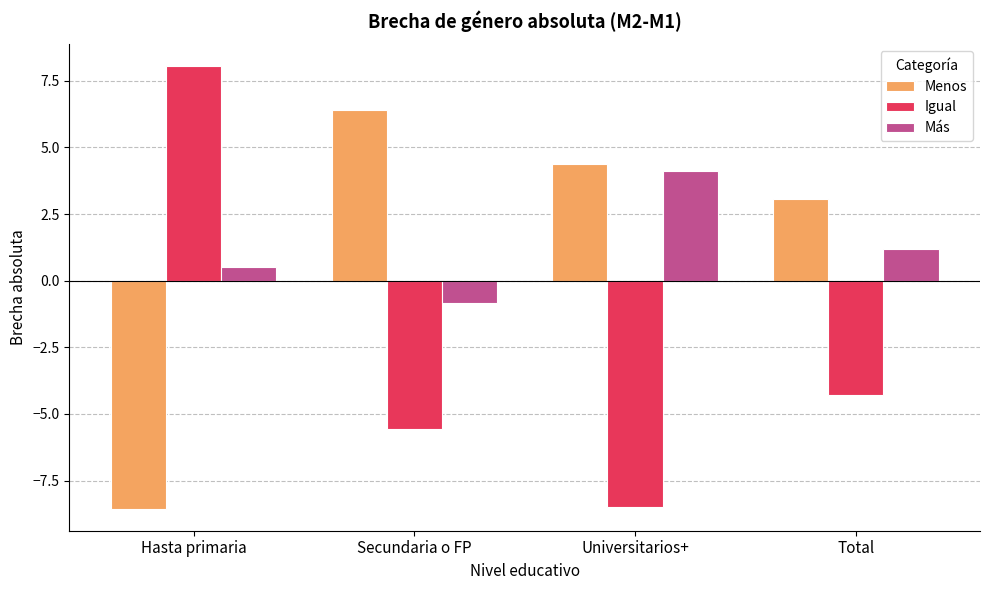

Reading left to right, what are all the values shown in this chart?

Menos: -8.6	6.4	4.4	3.1
Igual: 8.0	-5.6	-8.5	-4.3
Más: 0.5	-0.8	4.1	1.2